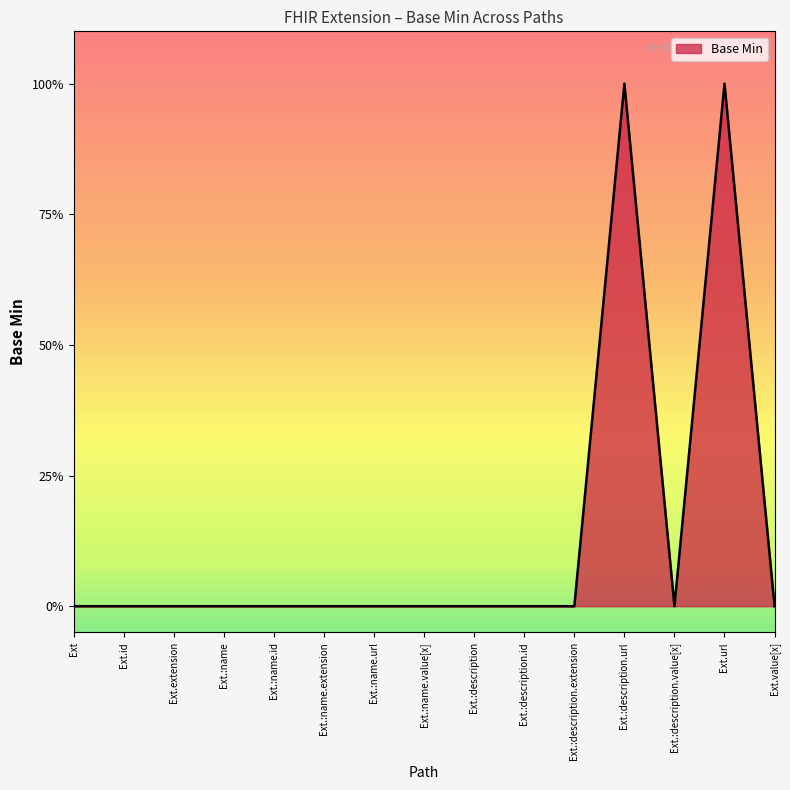

What is the greatest value displayed?

1